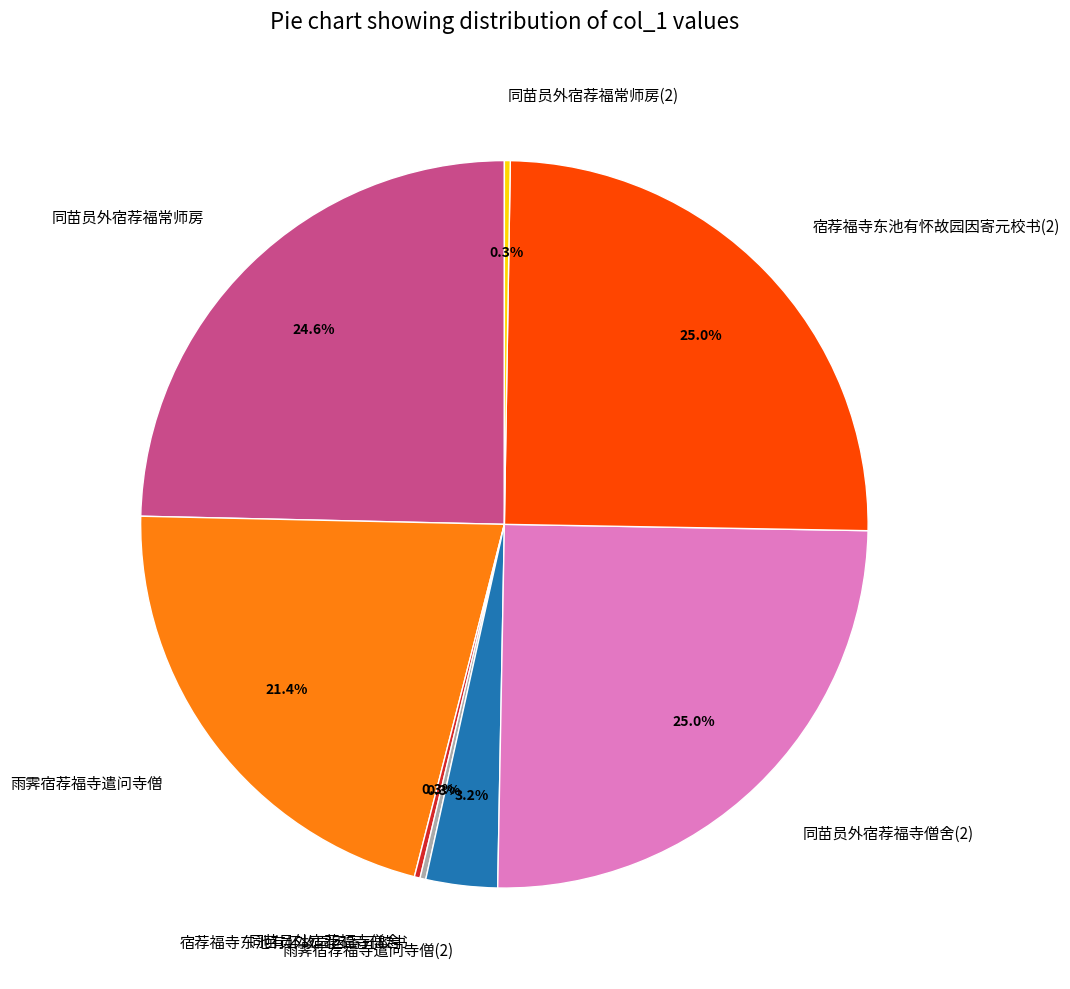

The 同苗员外宿荐福常师房 slice represents 1% of the pie. True or false?

False